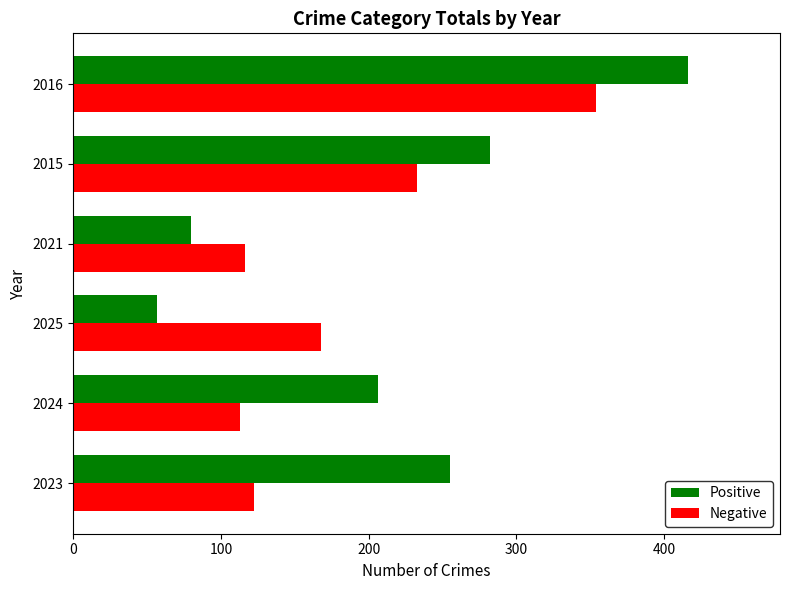

List the labels in order of Positive value, largest first.

2016, 2015, 2023, 2024, 2021, 2025